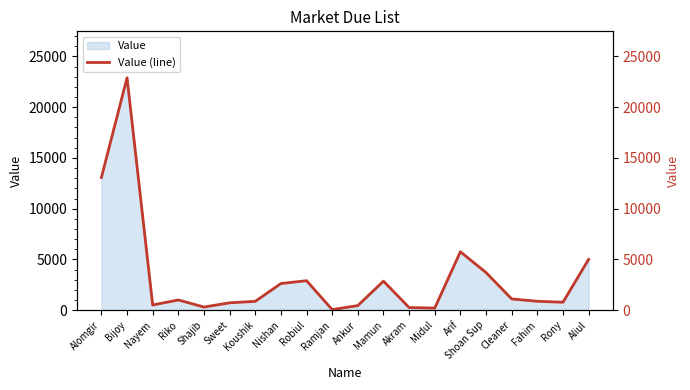

At which category does the chart reach its peak across all series?

Bijoy